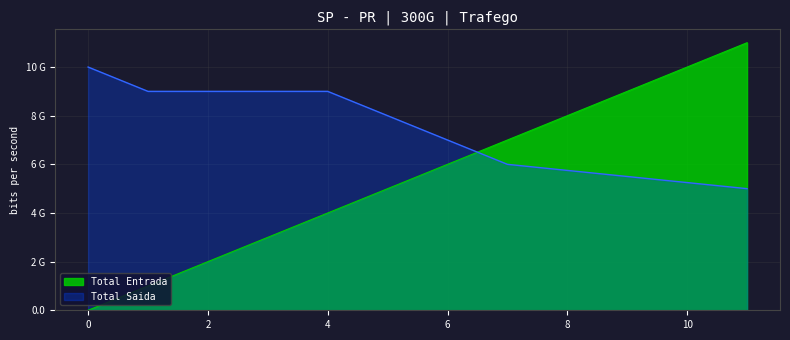

How many values in Total Entrada are above zero?

5